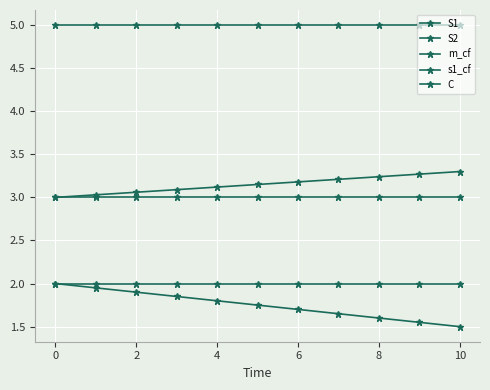

What is the value of the S2 point at the 5th from the left?

3.1